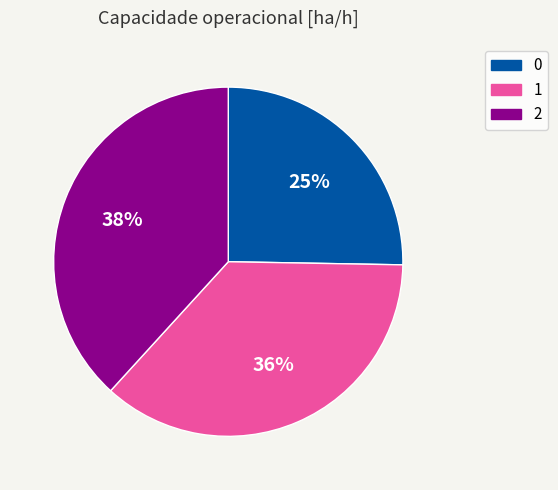

How many slices are in this pie chart?

3